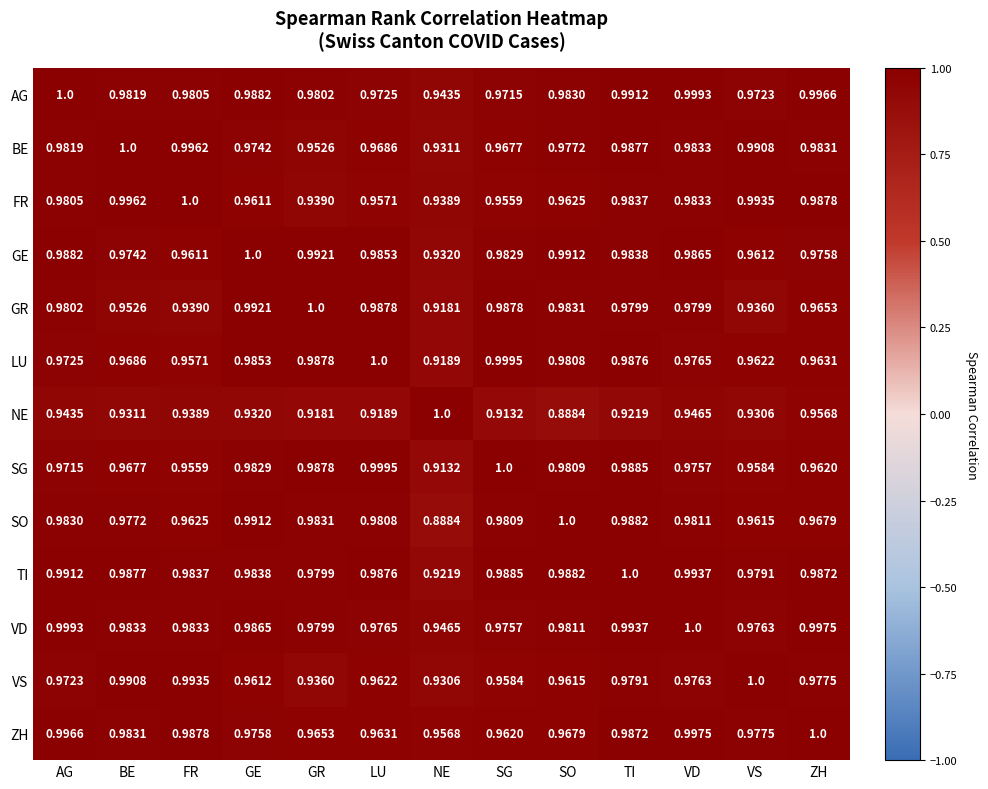

Which category has the highest value in the TI series?

TI